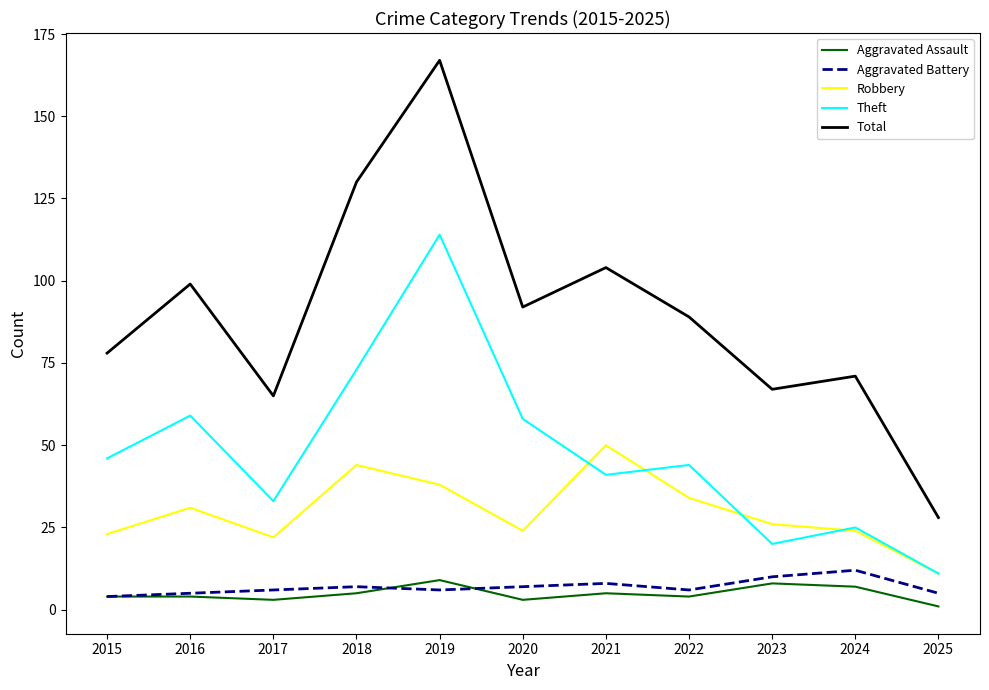

What is the total value across all series at 2024?

139